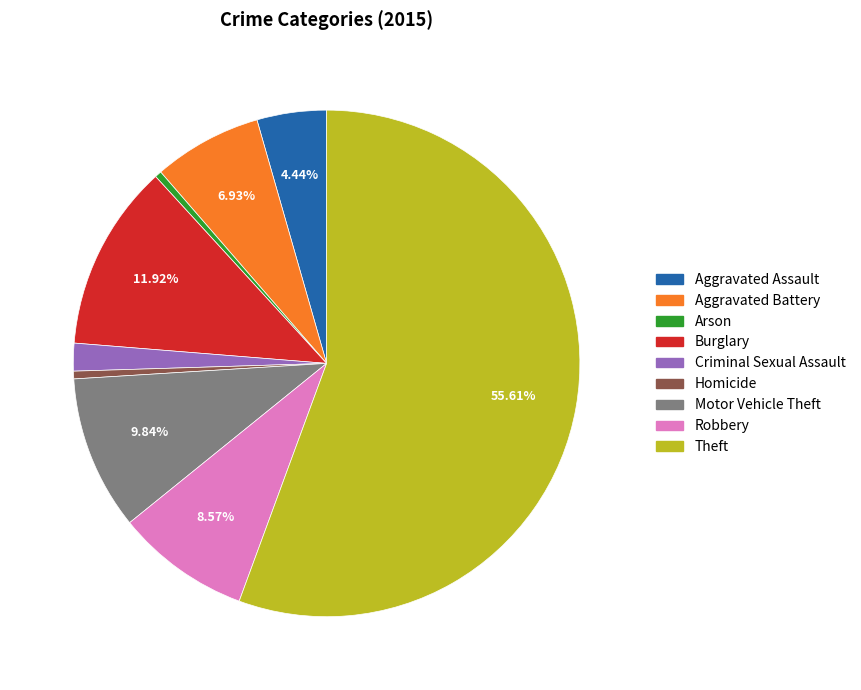

Does any single category account for the majority?

Yes